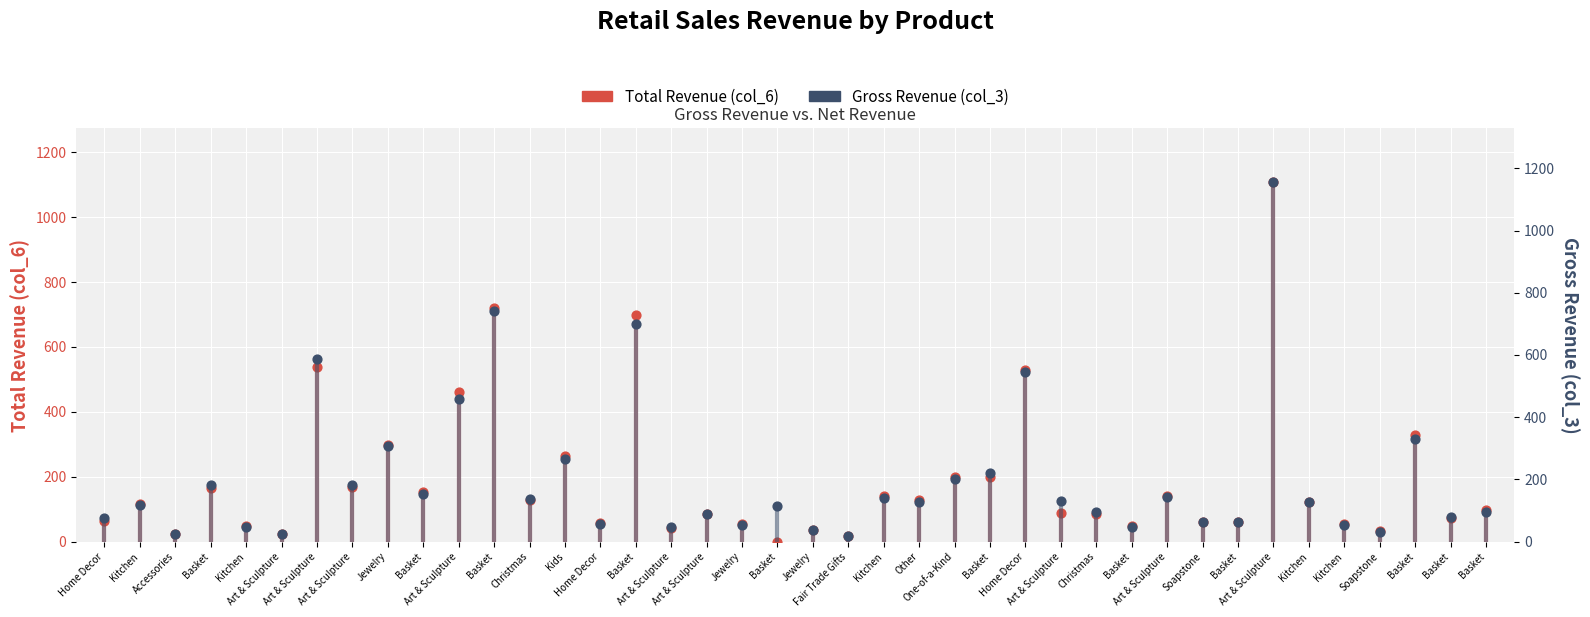

Which series contains the highest Y value?

Gross Revenue (col_3)